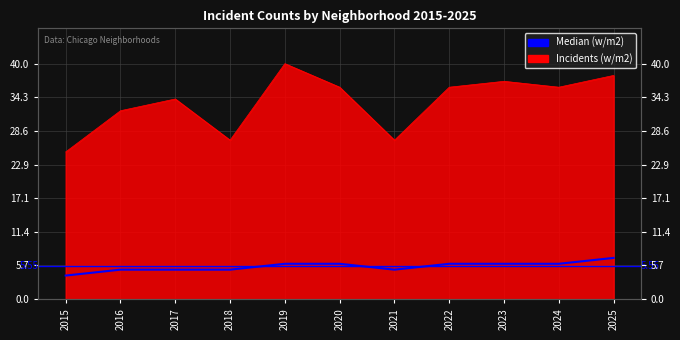

What is the sum of the values at 2019 and 2017?

11